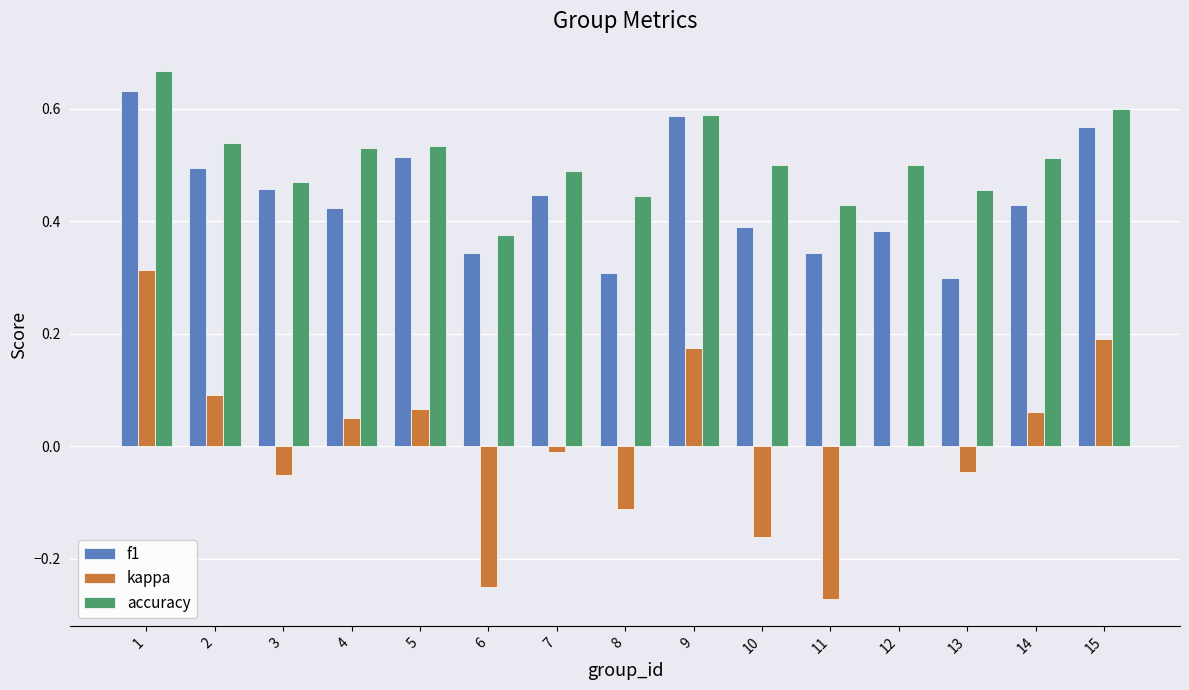

What are all the series names shown in the legend?

f1, kappa, accuracy